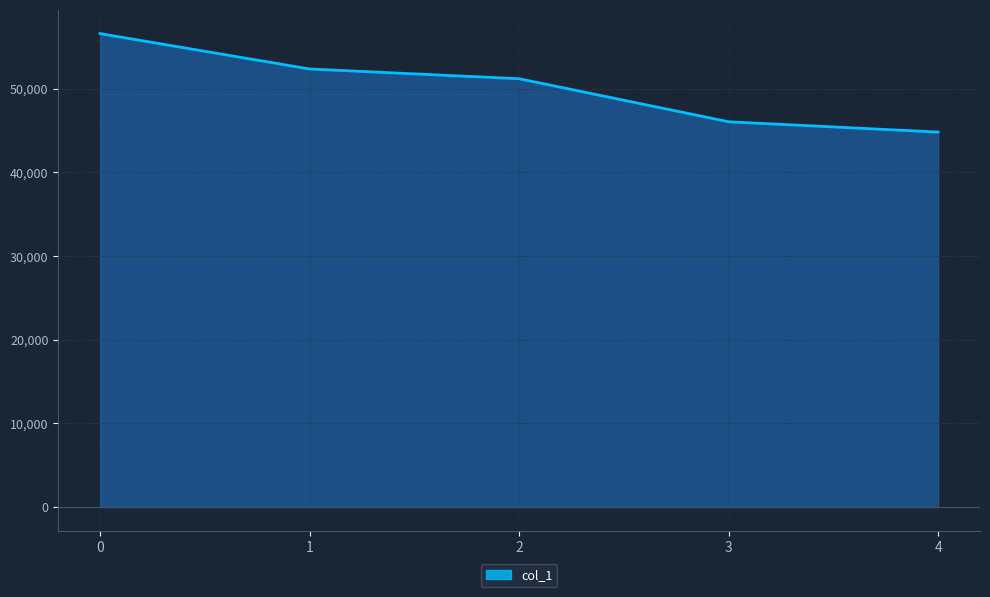

What is the change in value from 2 to 4?

-6376